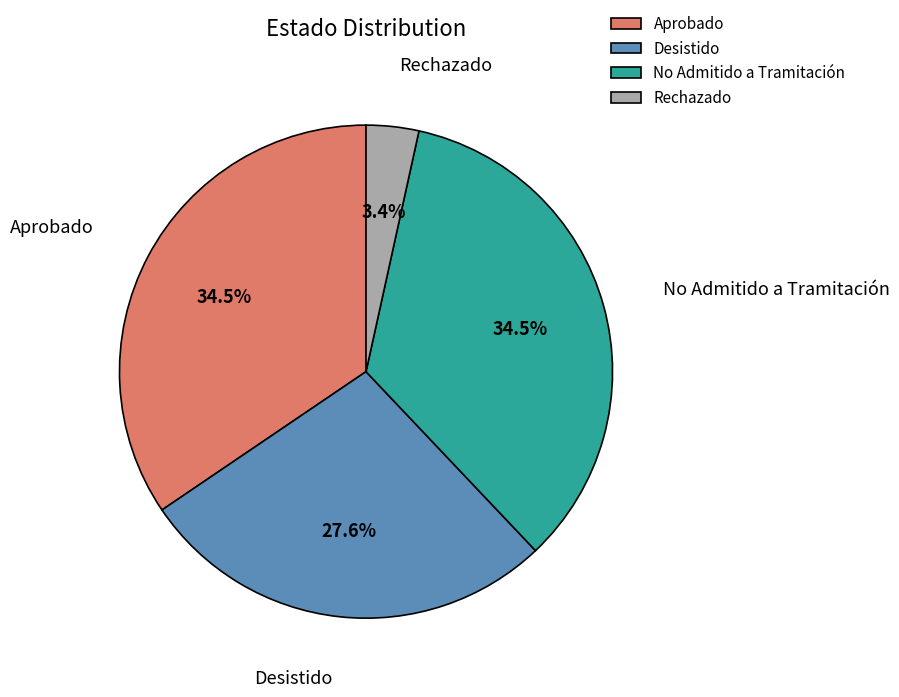

Is it true that No Admitido a Tramitación is 45% of the pie?

False